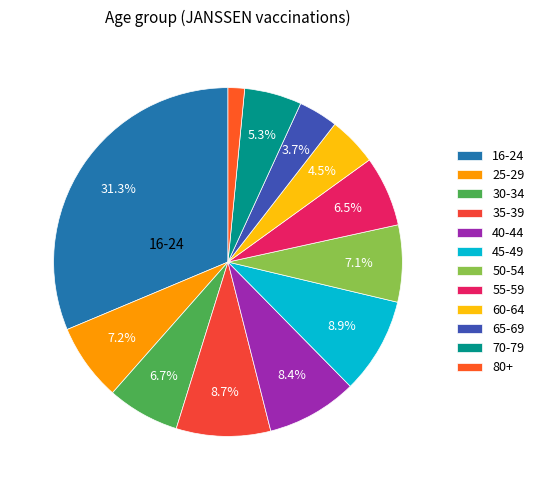

Count the number of slices in the pie.

12